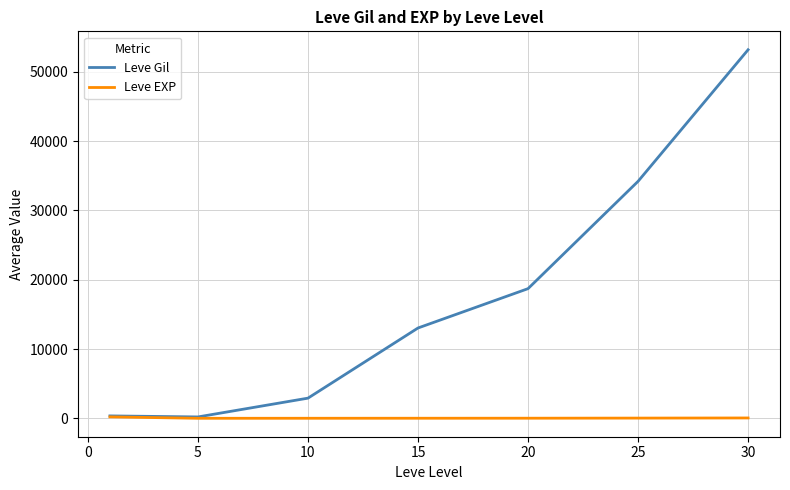

Which series has the largest total across all categories?

Leve Gil